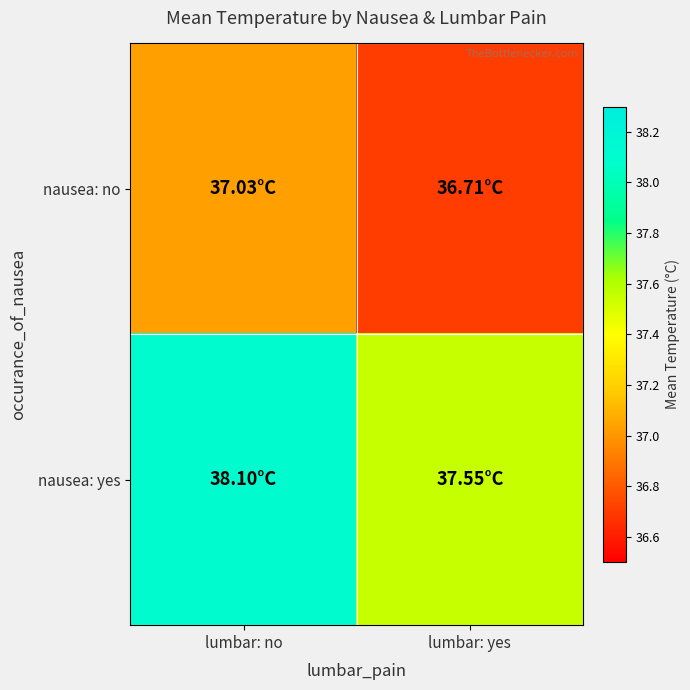

Reading left to right, transcribe all the data shown in this chart.

nausea: no: lumbar: no=37.0	lumbar: yes=36.7
nausea: yes: lumbar: no=38.1	lumbar: yes=37.5